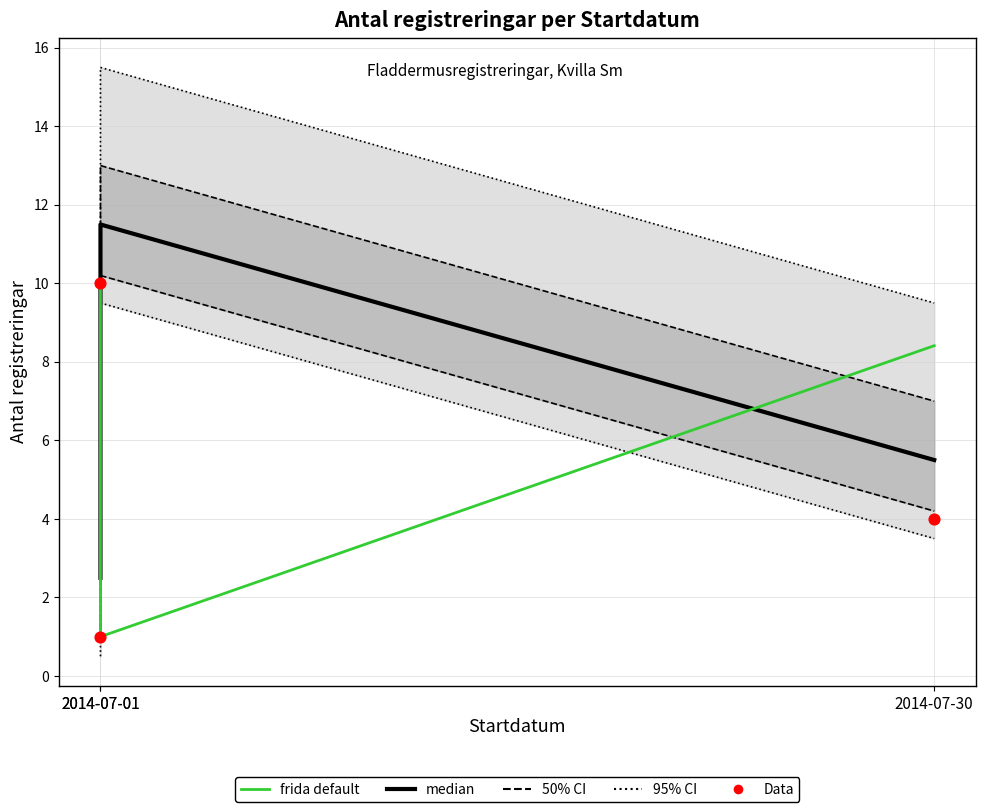

Which series contains the highest Y value?

95% CI